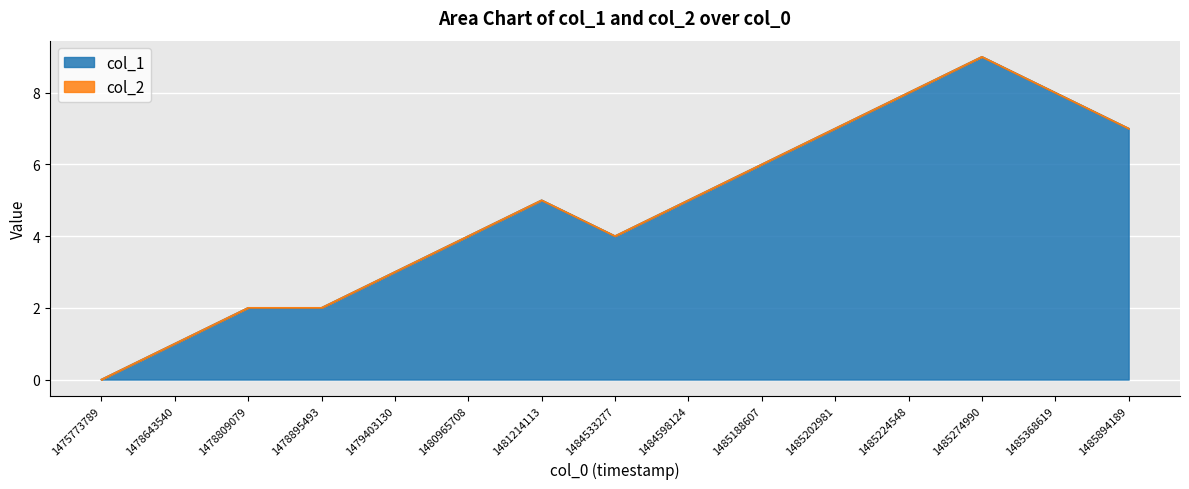

Which label corresponds to the smallest value in the chart?

1475773789